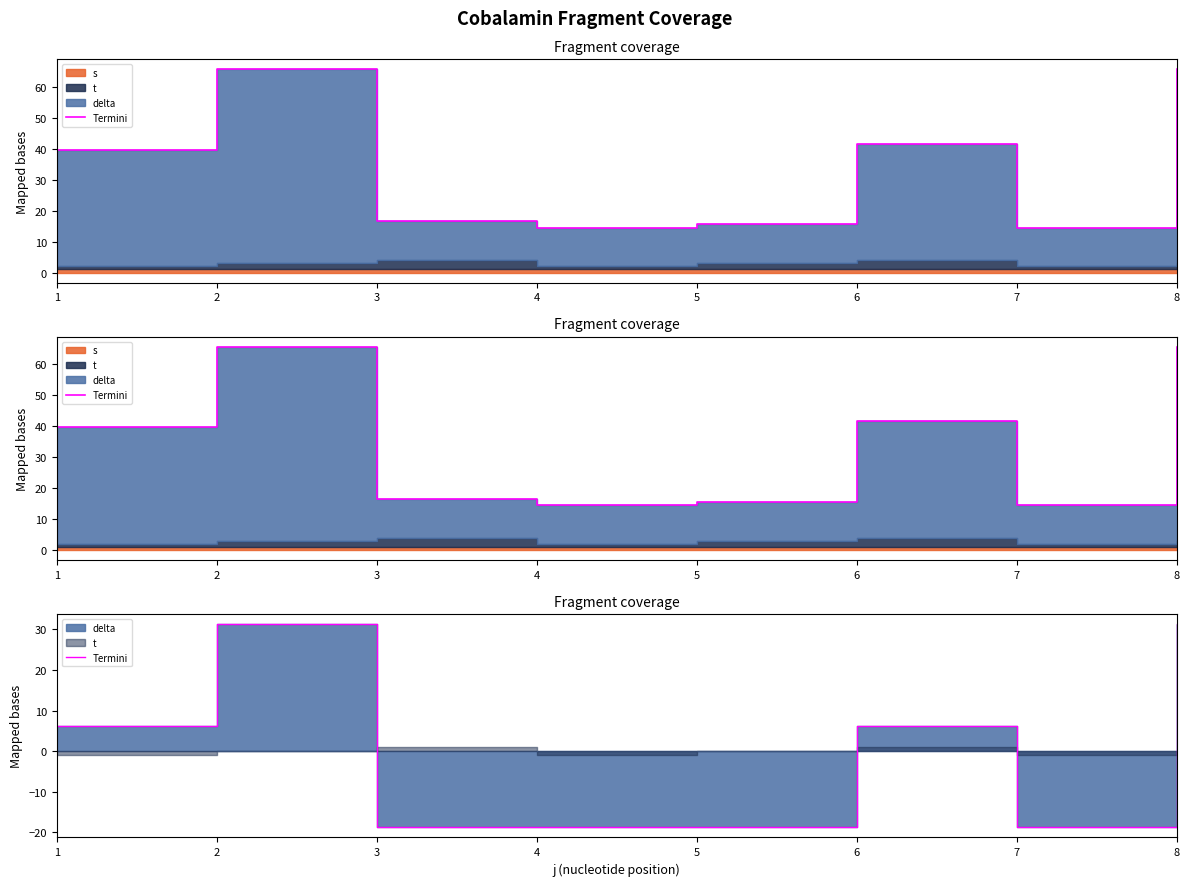

How many points are higher than both their immediate neighbors (excluding endpoints)?

2